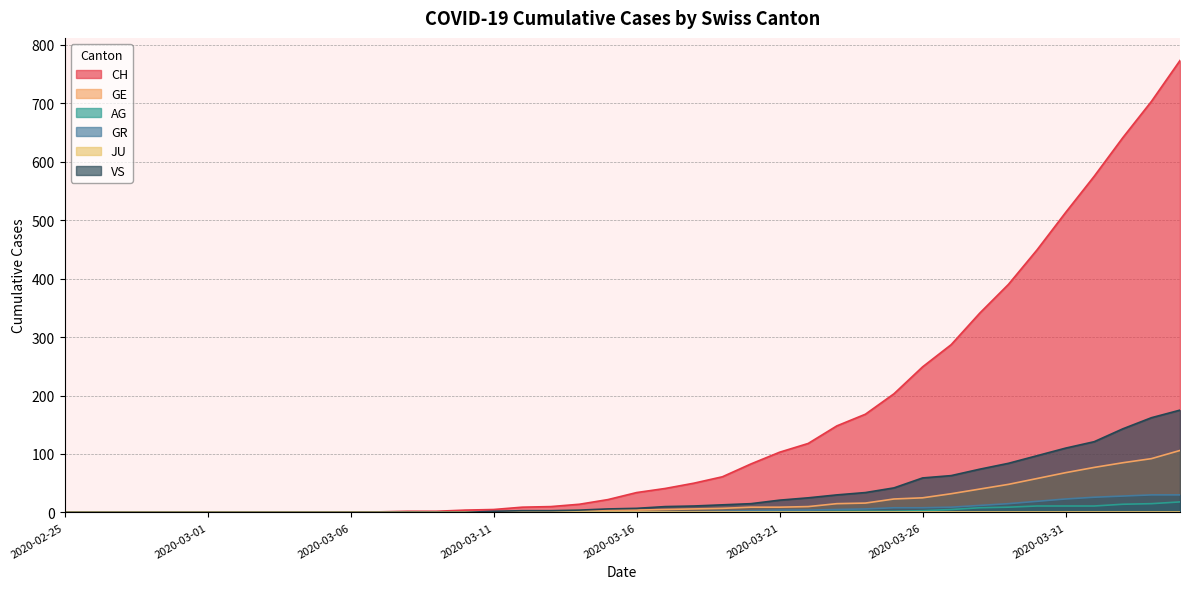

How many values in VS are above zero?

25